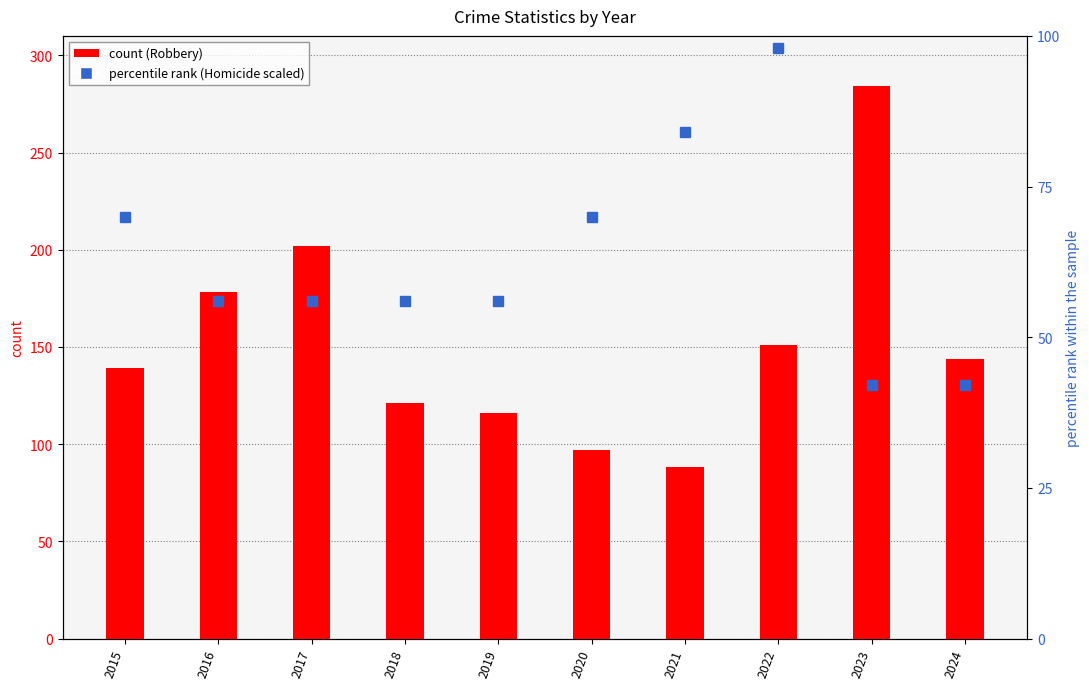

Where is Homicide nearest to the value 70?

2015